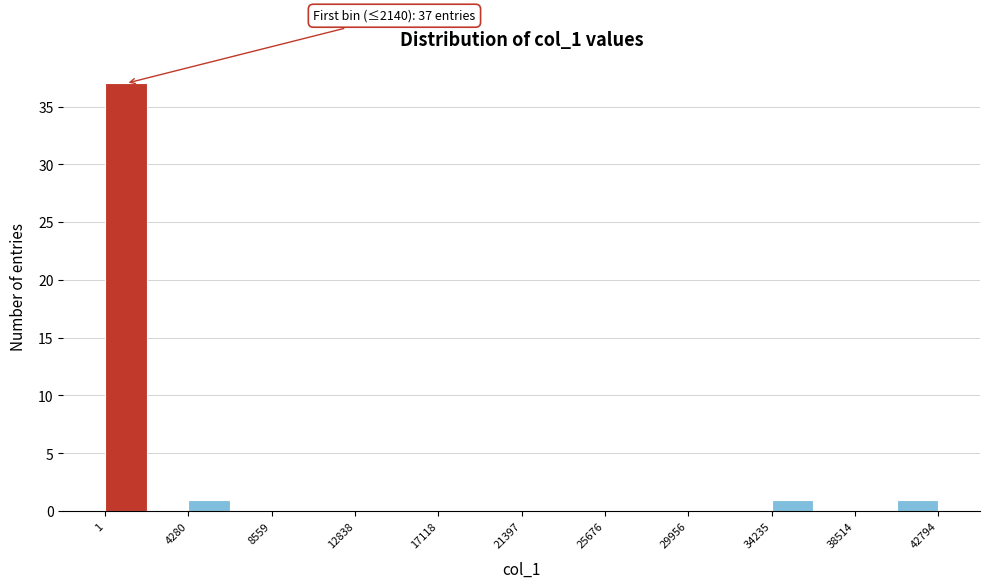

Over which range of the x-axis is the bar tallest?

0 to 2000